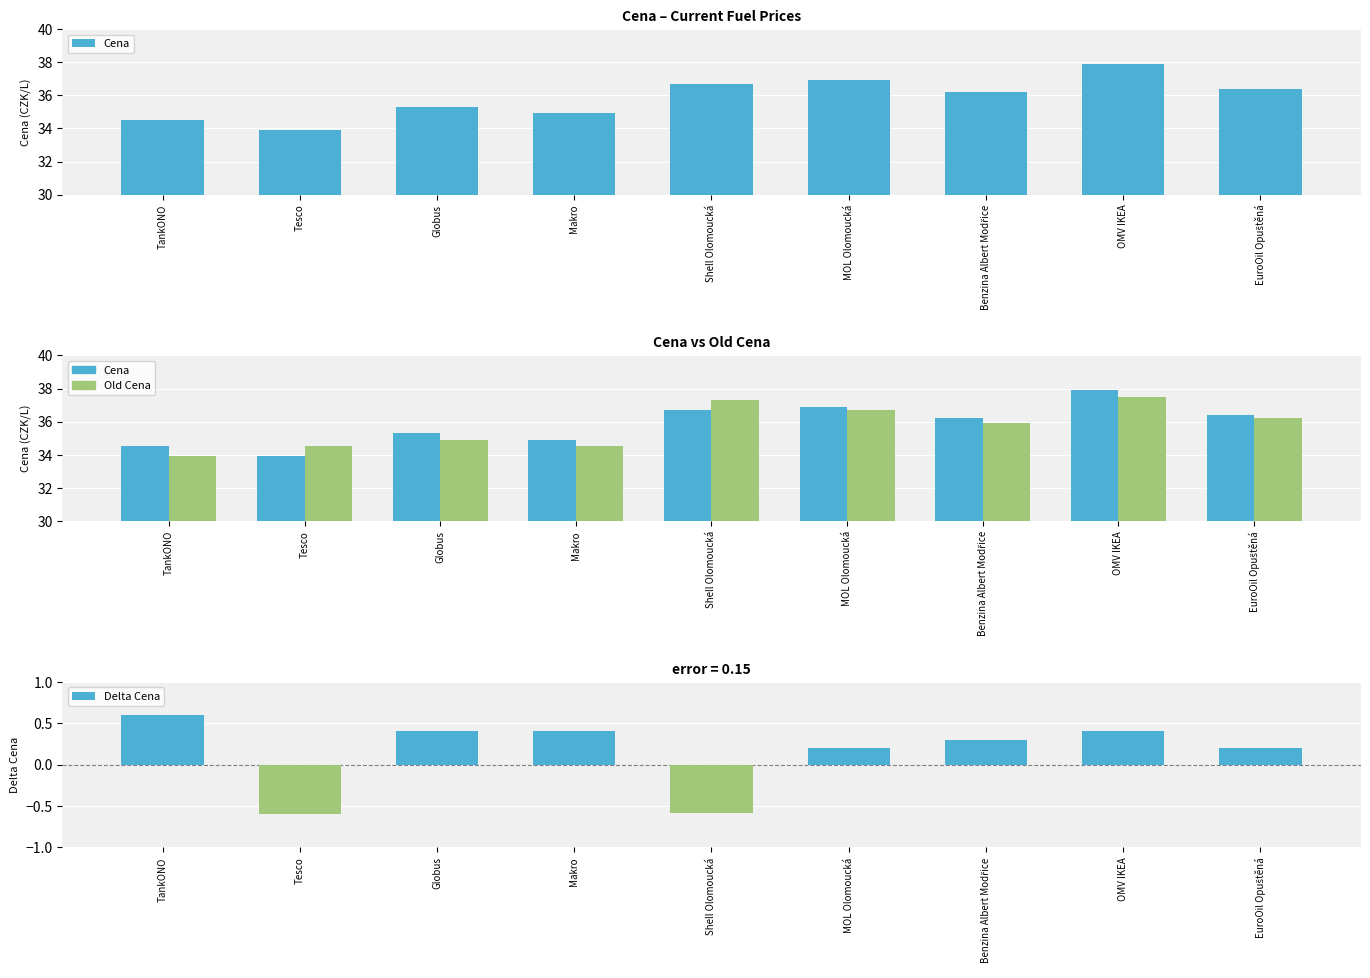

Between Benzina Albert Modřice and OMV IKEA, which series saw the biggest shift?

Cena